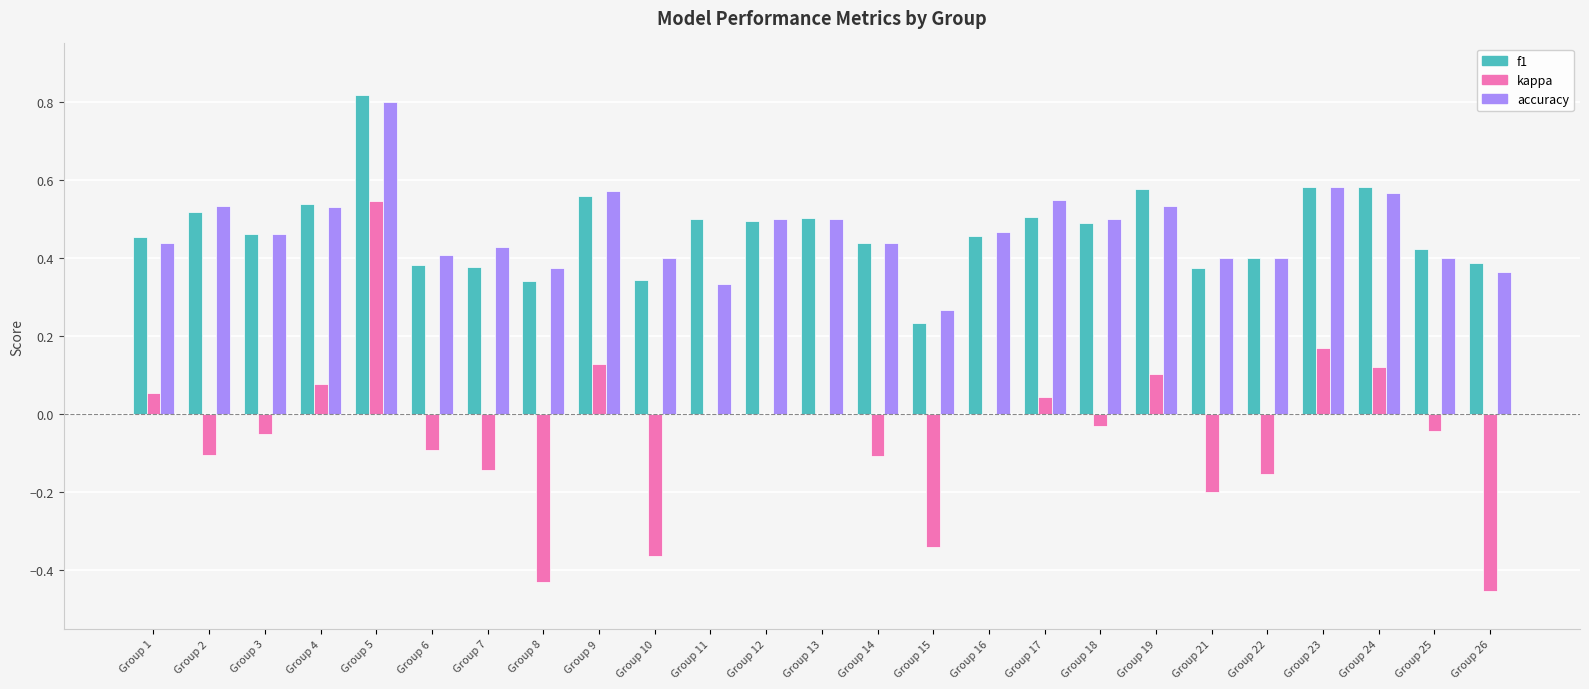

What is the total value across all series at Group 5?

2.2